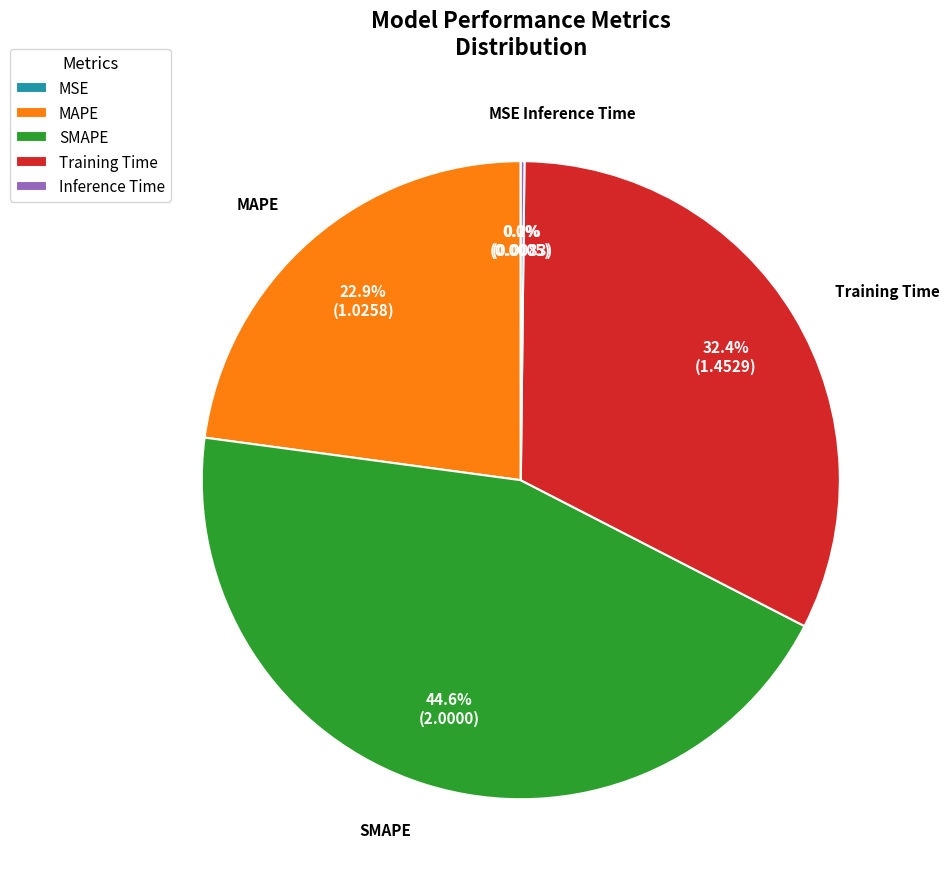

What percentage do SMAPE and MAPE together represent?

67.4%